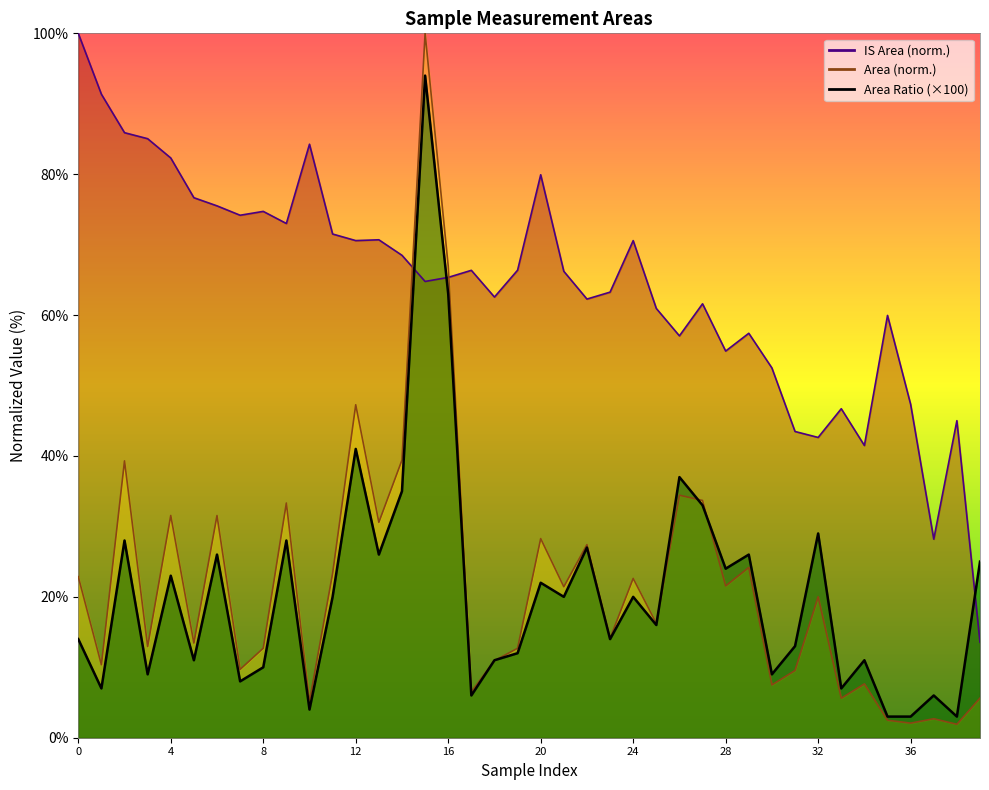

What is the value of the Area Ratio point at the 11th from the left?

4.0